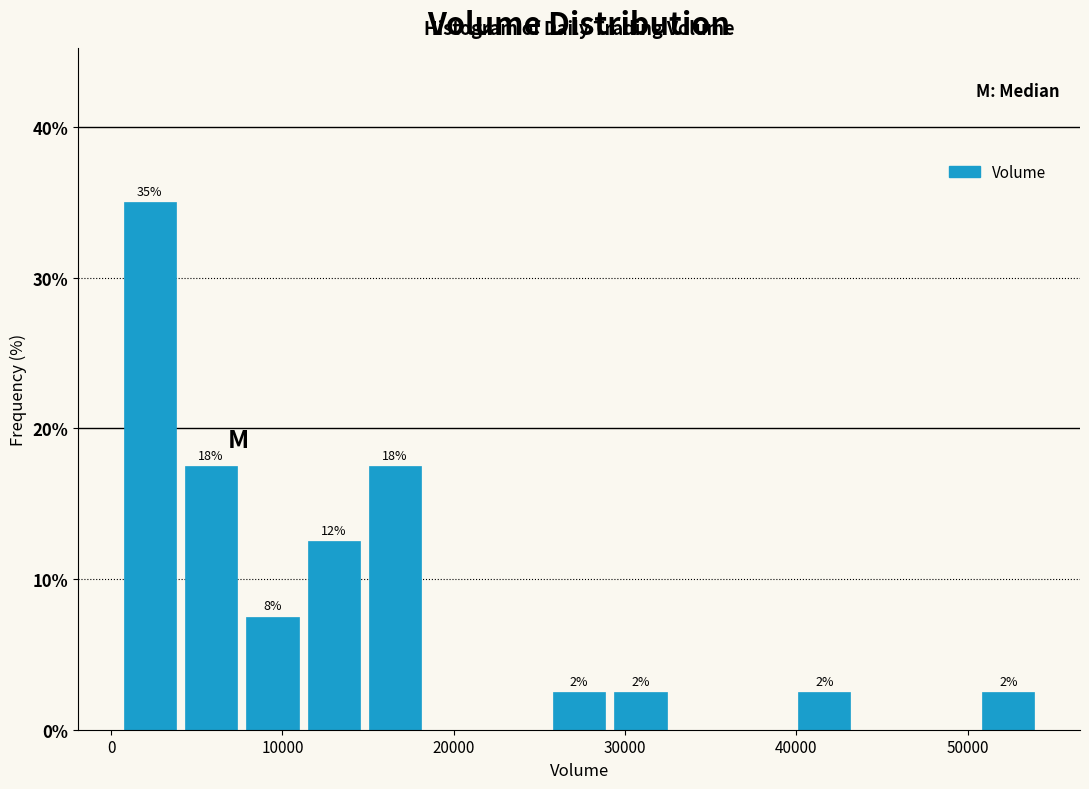

Around what value on the x-axis is the tallest bar? Give the approximate position of its centre, as read against the axis.

2000